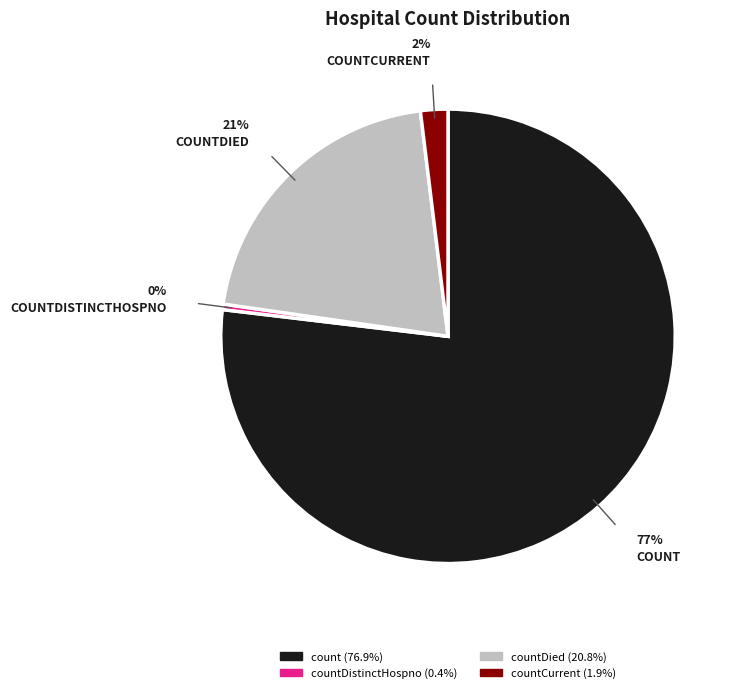

Does any single category account for the majority?

Yes